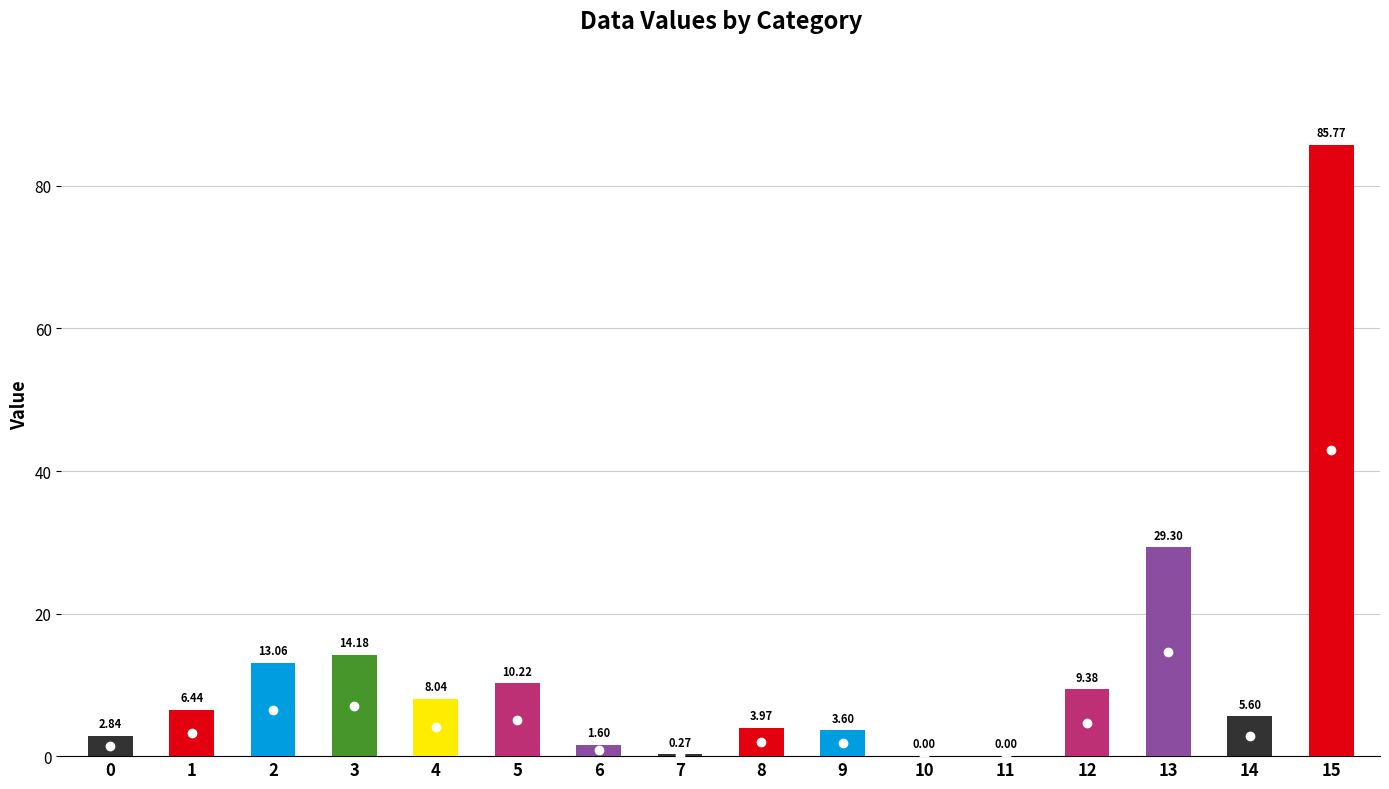

What is the sum of all values?

194.3